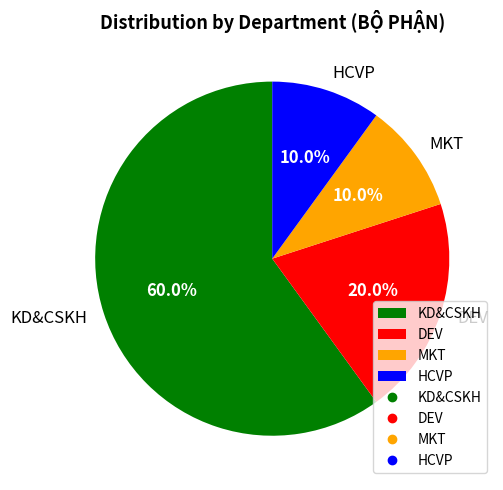

Count the number of slices in the pie.

4